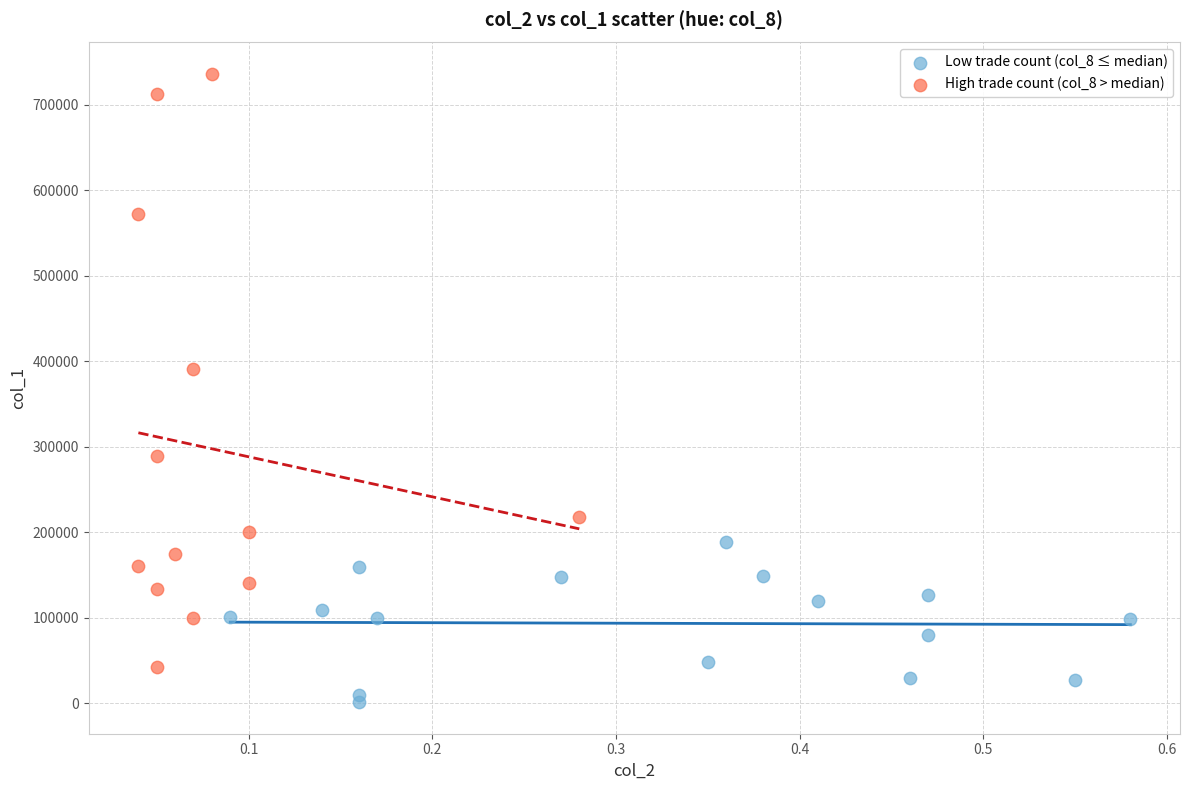

Which series reaches the minimum Y coordinate?

Low trade count (col_8 ≤ median)